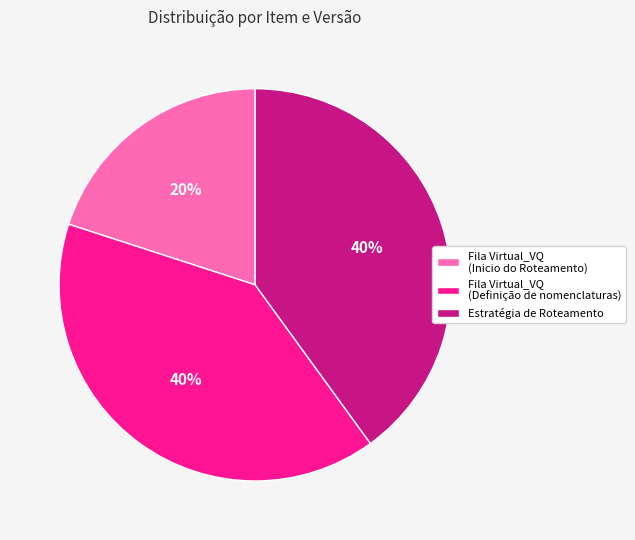

How many segments does this pie chart have?

3